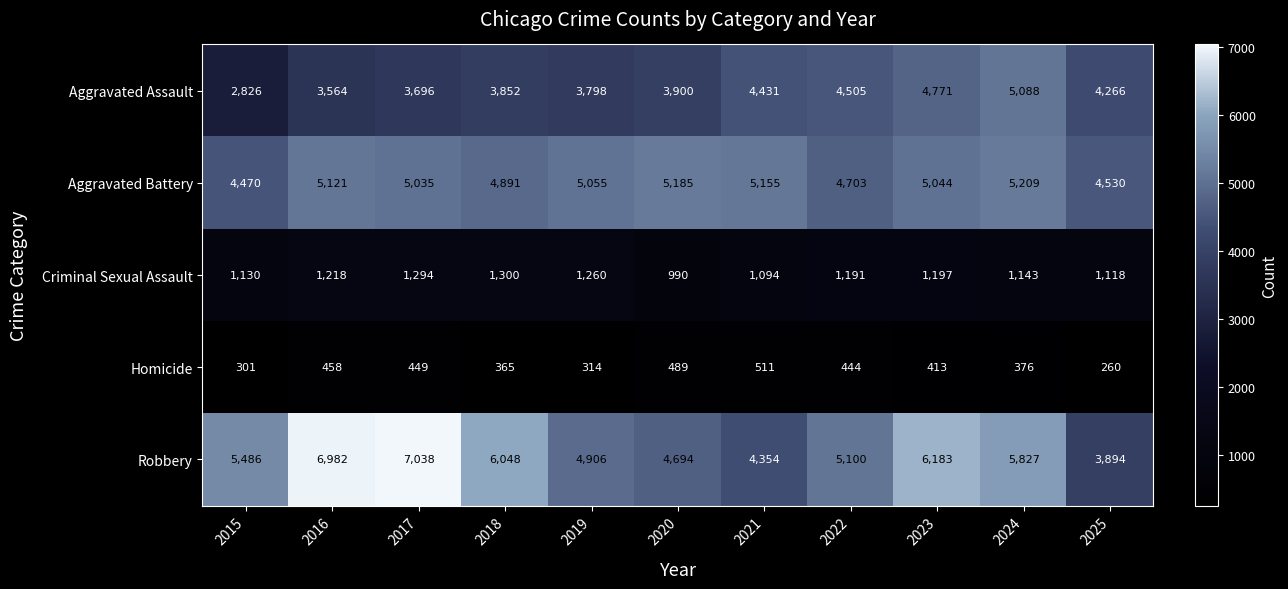

What is the sum of all Aggravated Assault values?

44697